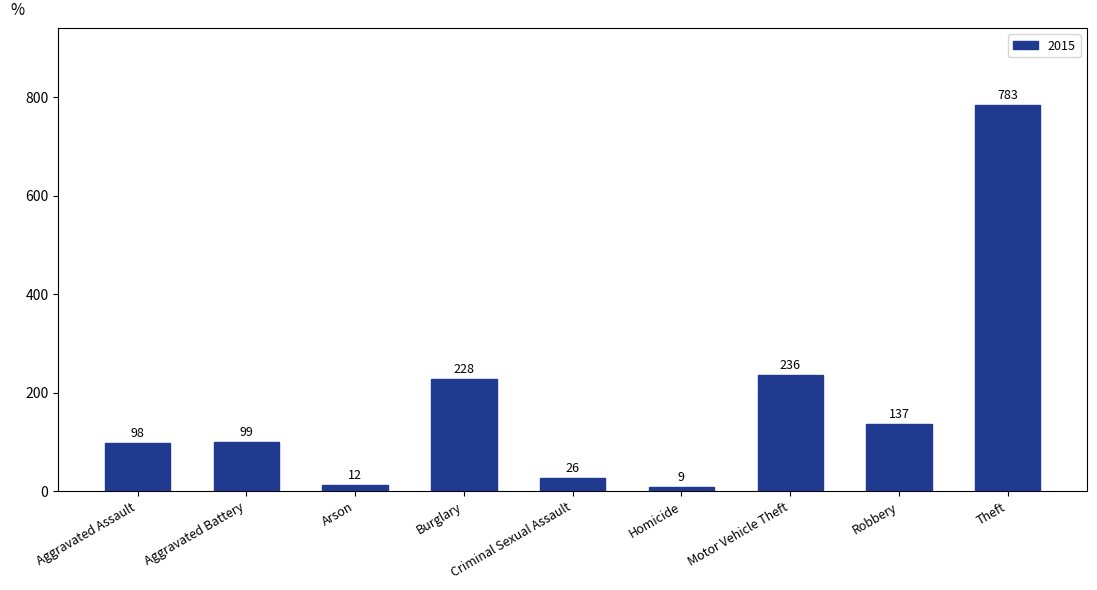

Where is the data nearest to the value 396?

Motor Vehicle Theft